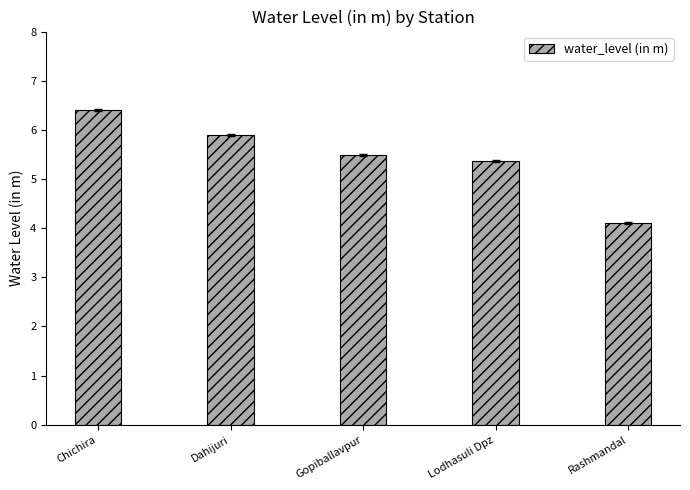

Count the number of data series in this chart.

1